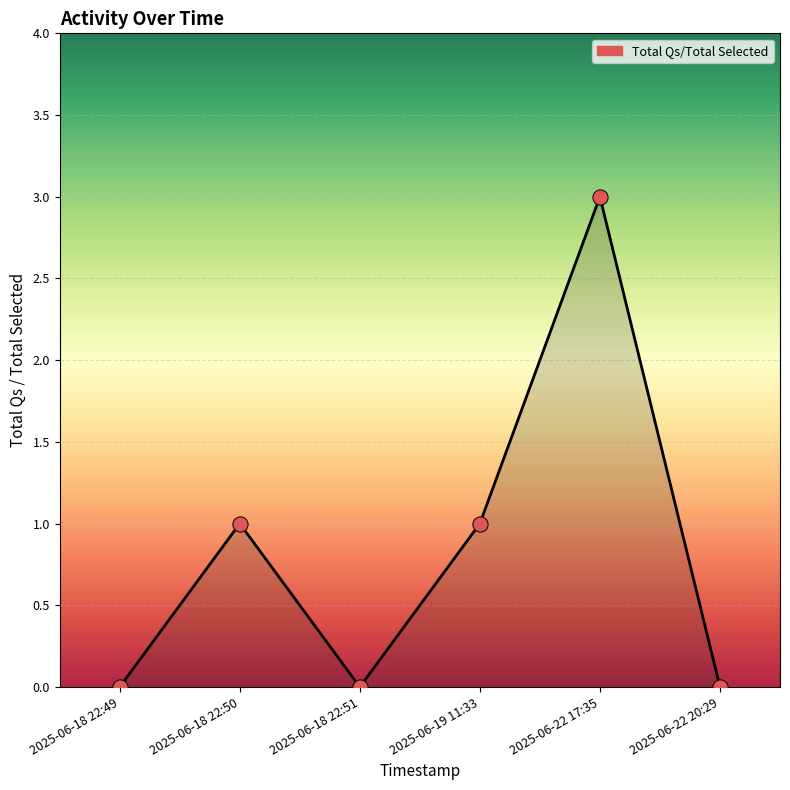

What is the change in value from 2025-06-18 22:51 to 2025-06-19 11:33?

+1